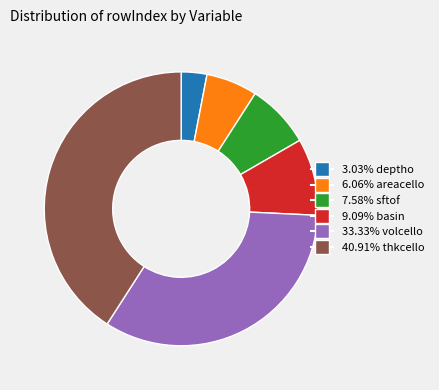

Is there any slice that represents more than half of the pie?

No